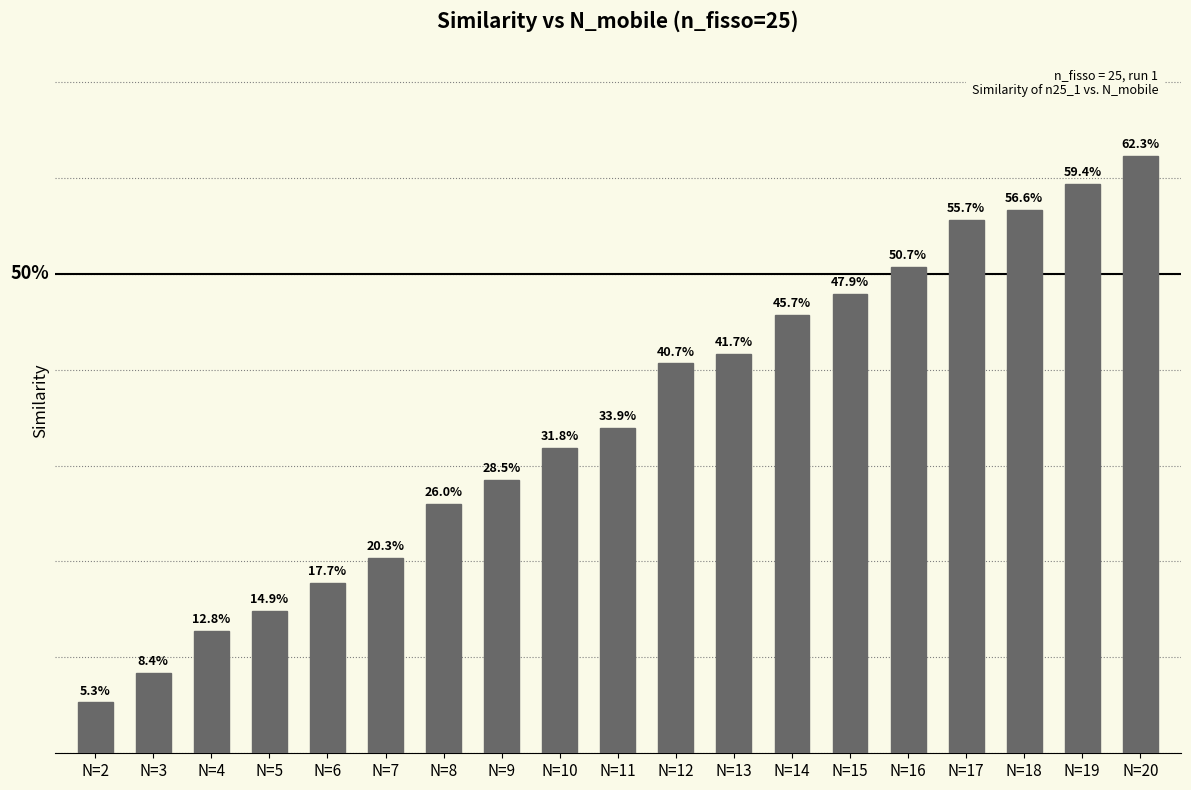

What is the change in value from N=2 to N=16?

+0.5